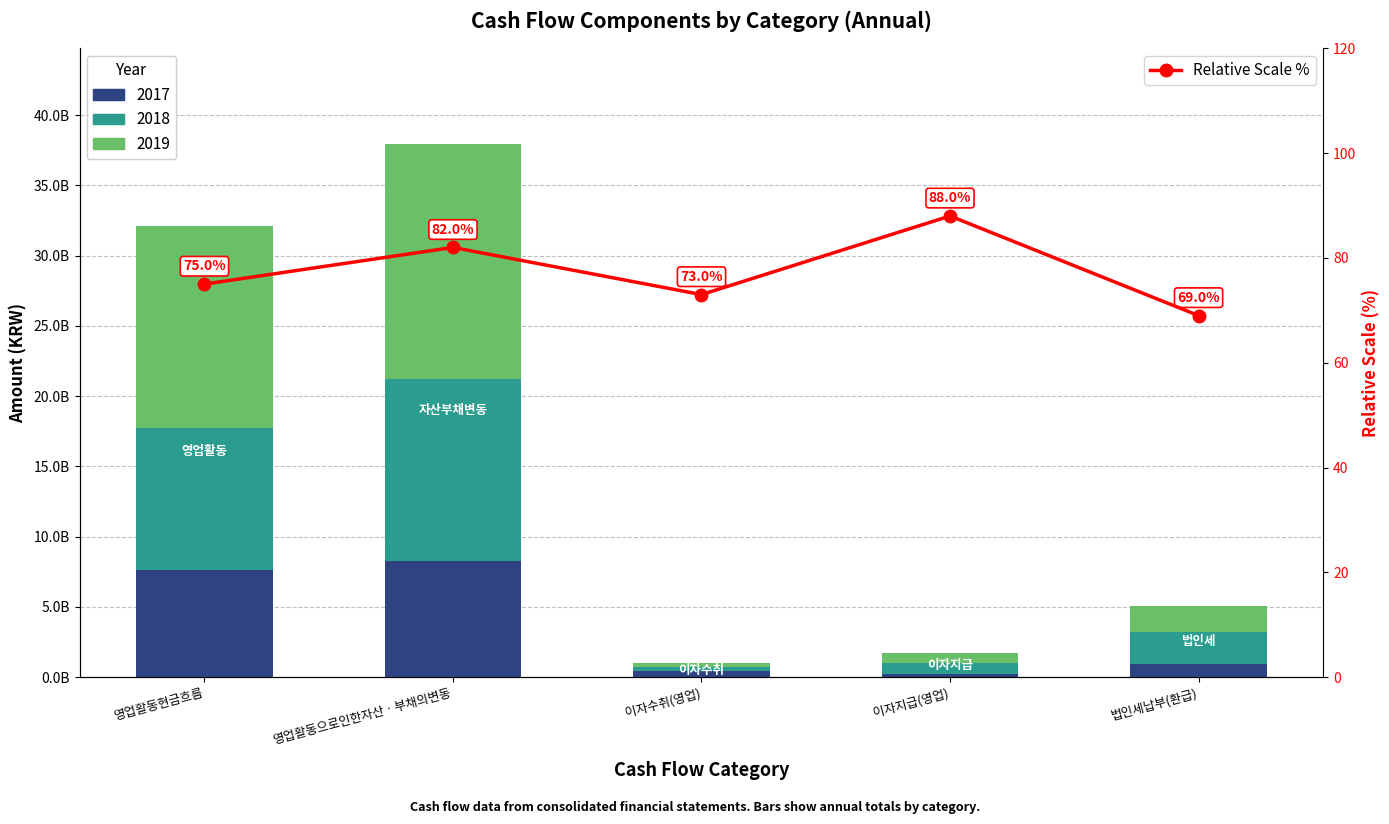

How many bars are there in total?

5